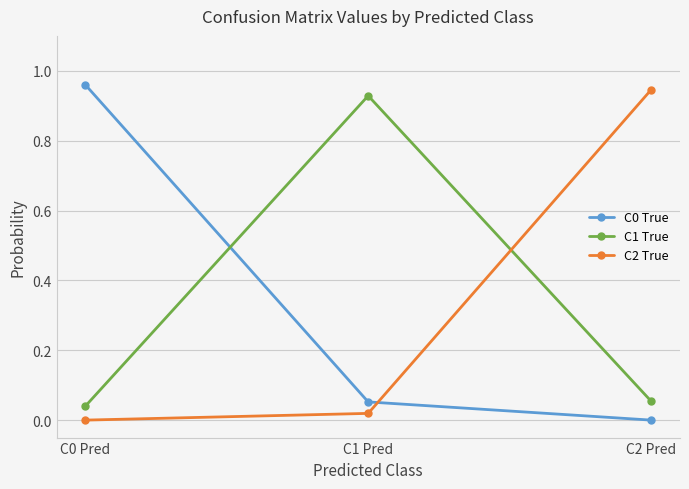

What position from the right is C1 Pred?

2